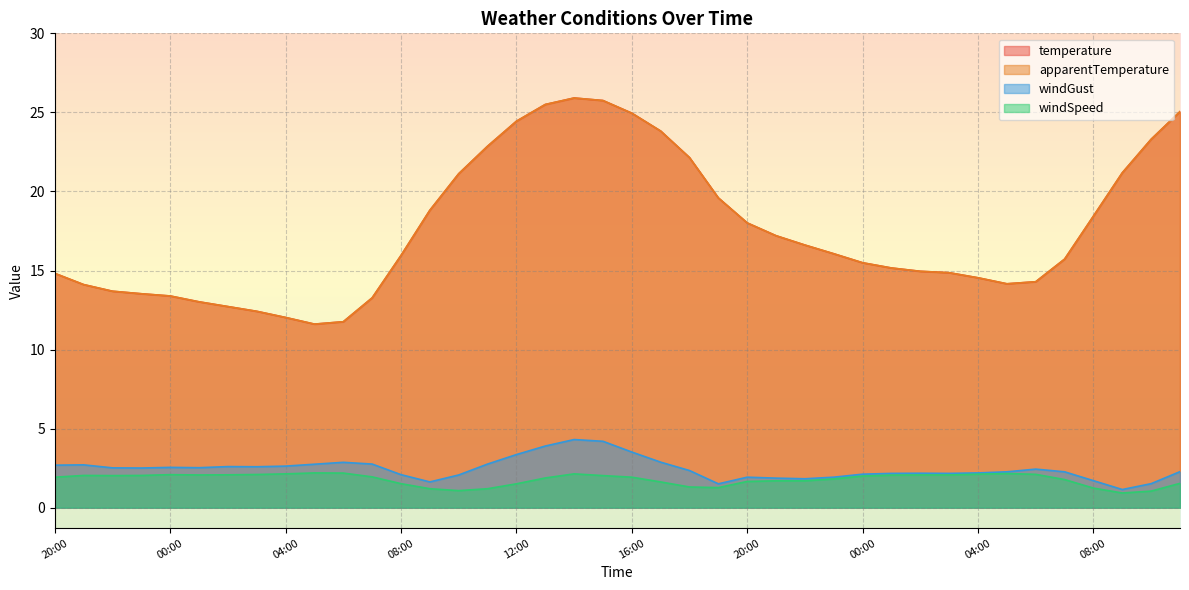

True or false: windGust and temperature intersect in this chart.

False